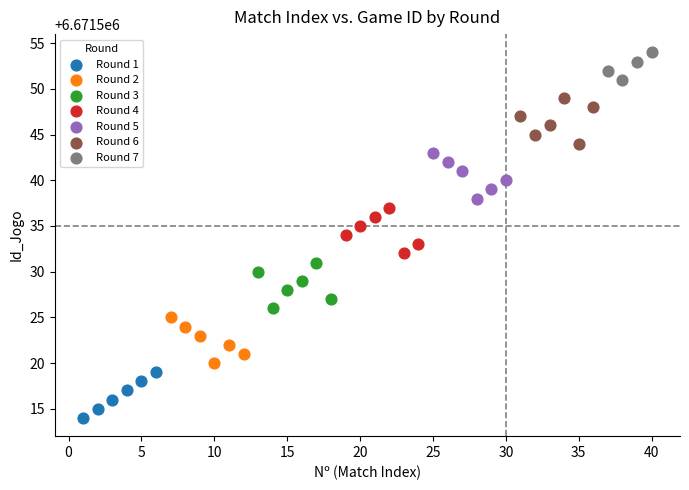

Which series reaches the maximum Y coordinate?

Round 7